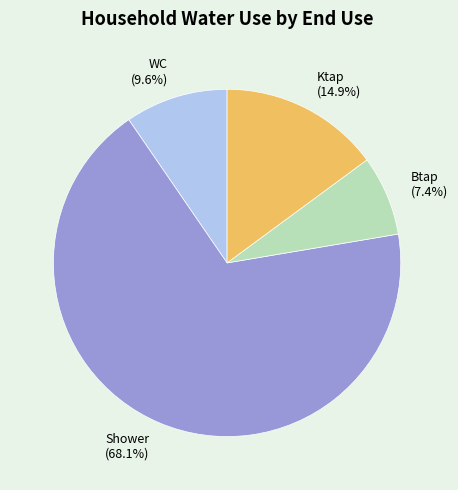

To the nearest percent, what is the difference between the largest and smallest slice percentages?

61%